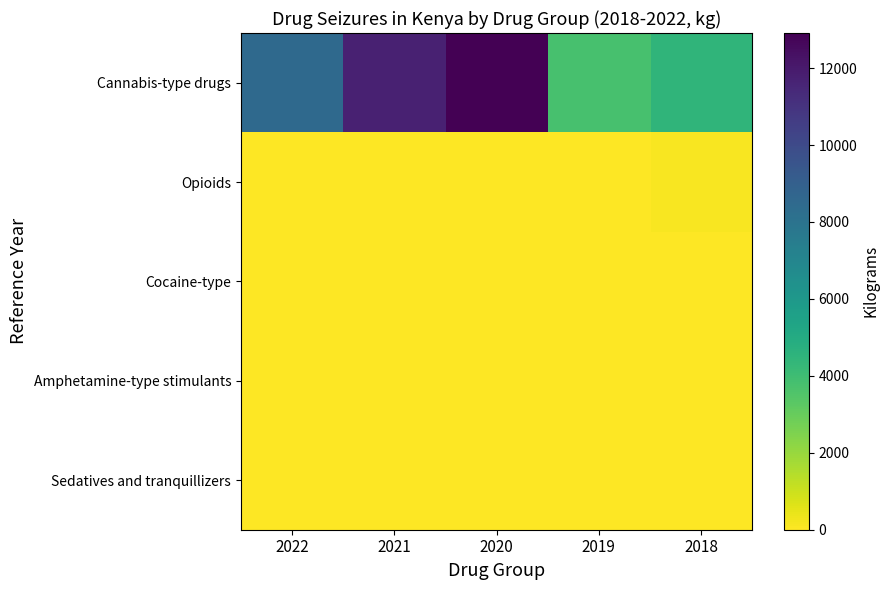

List the series in order of their peak value, highest first.

Cannabis-type drugs, Opioids, Cocaine-type, Amphetamine-type stimulants, Sedatives and tranquillizers